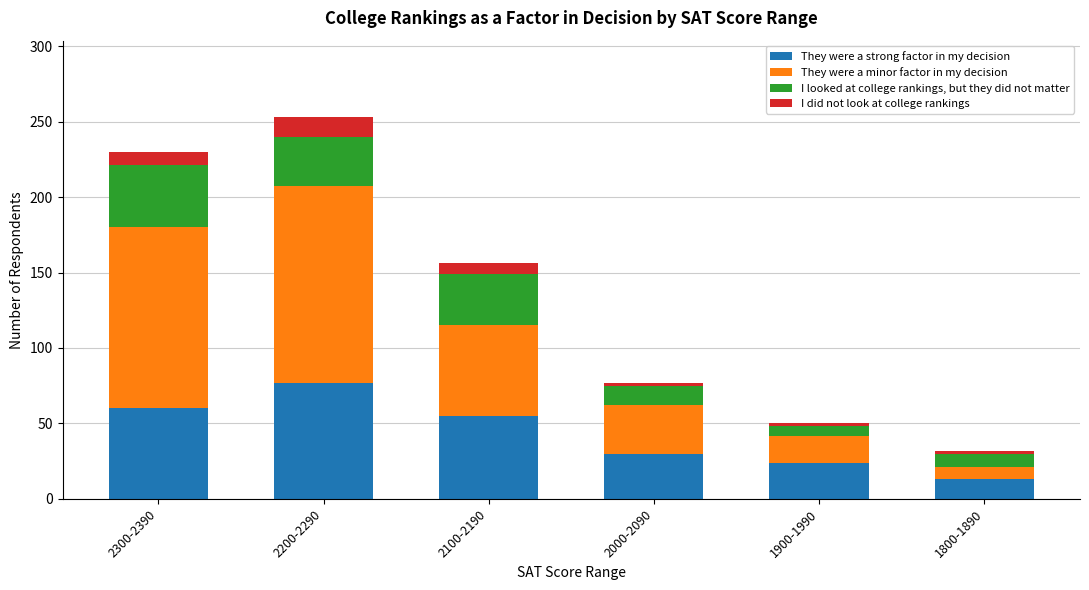

What is the total value across all series at 2200-2290?

253